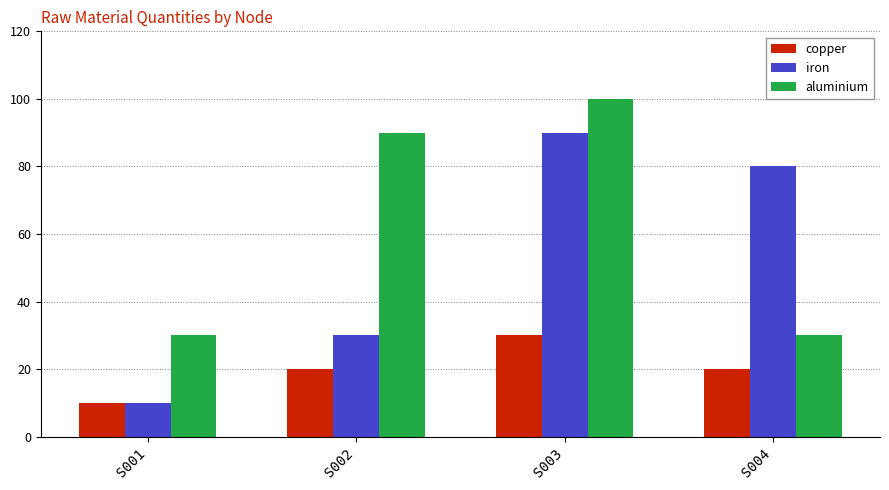

Which category has the highest value across all series?

S003